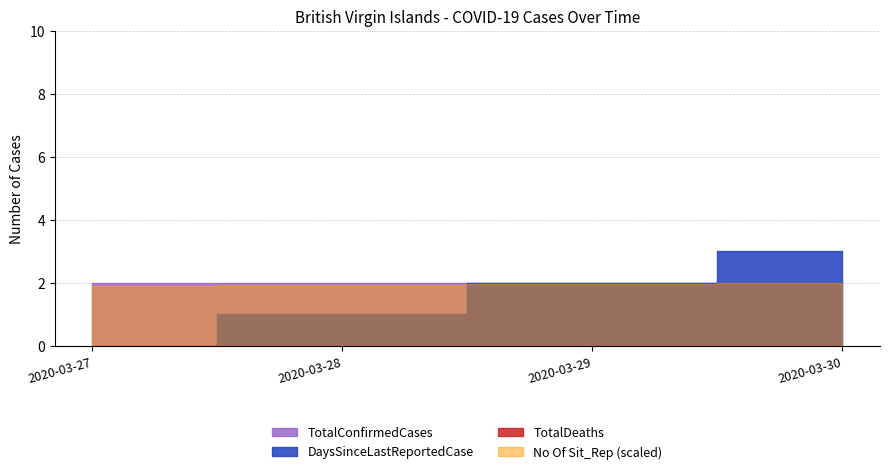

What is the highest value of the DaysSinceLastReportedCase series?

3